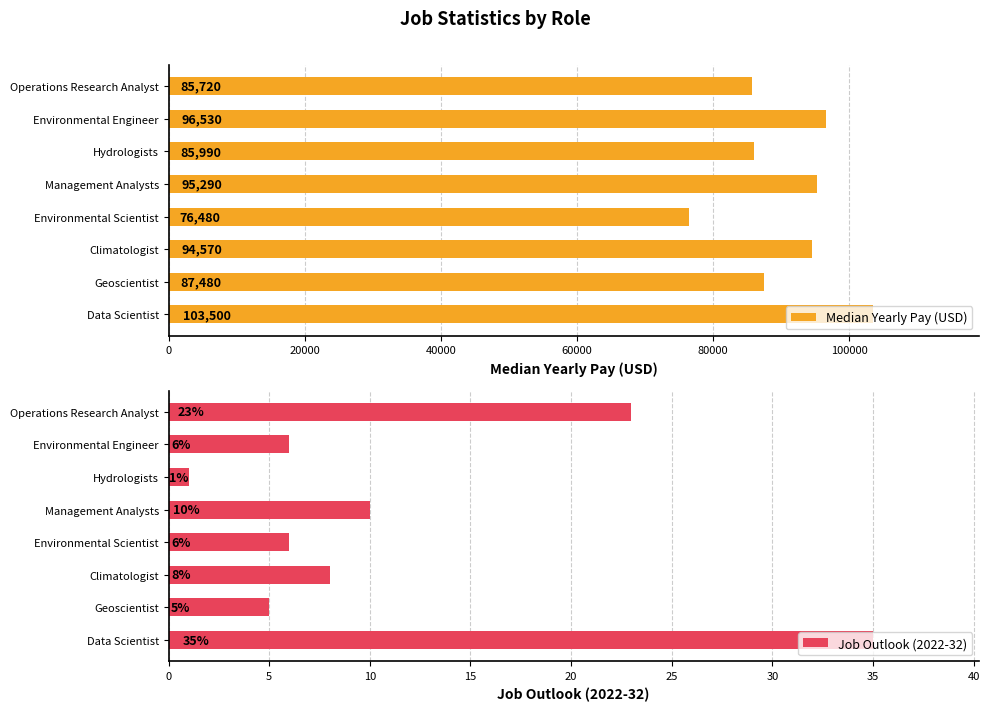

What is the lowest value of the Median Yearly Pay (USD) series?

76480